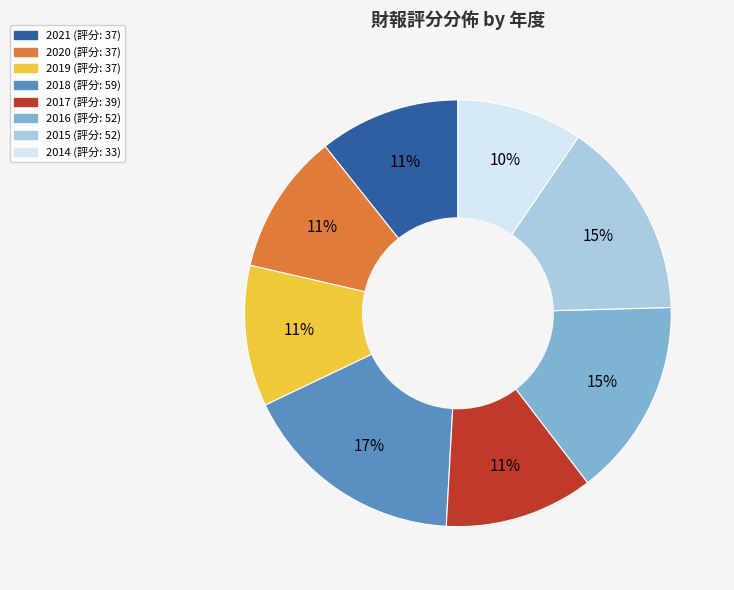

Which slice is the smallest?

2014